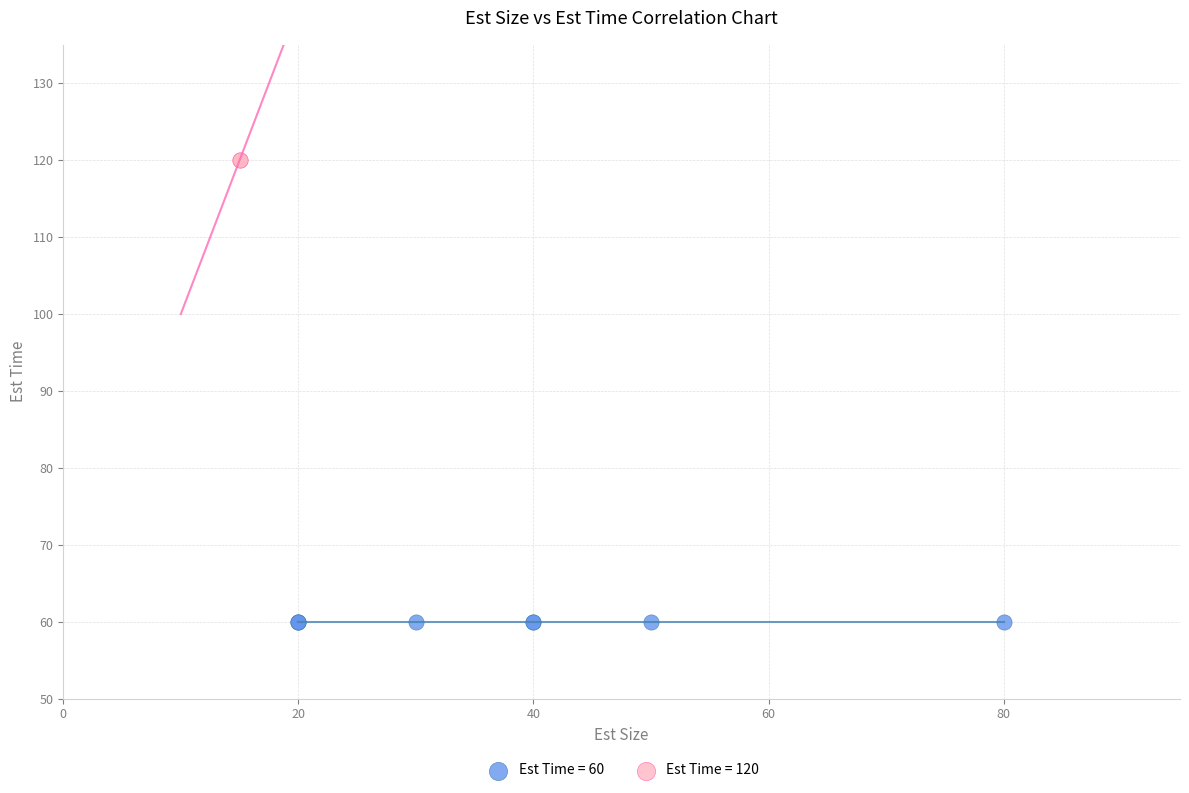

What are all the series names shown in the legend?

Est Time = 60, Est Time = 120